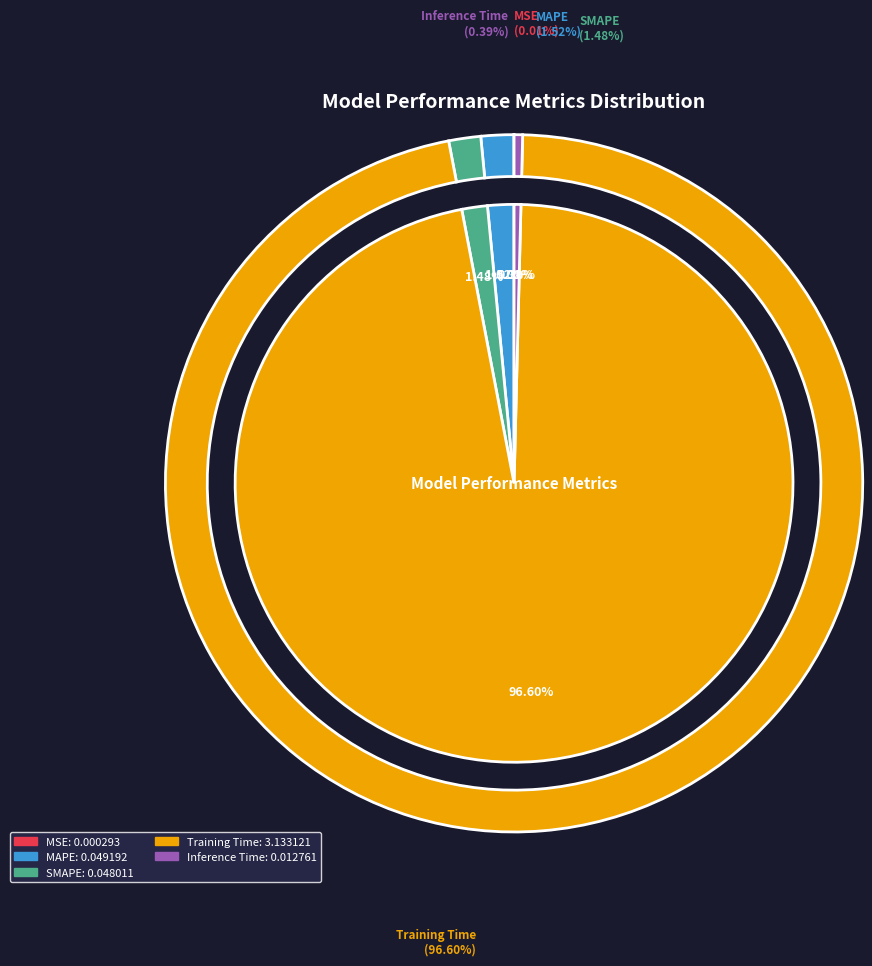

What is the majority slice?

Training Time